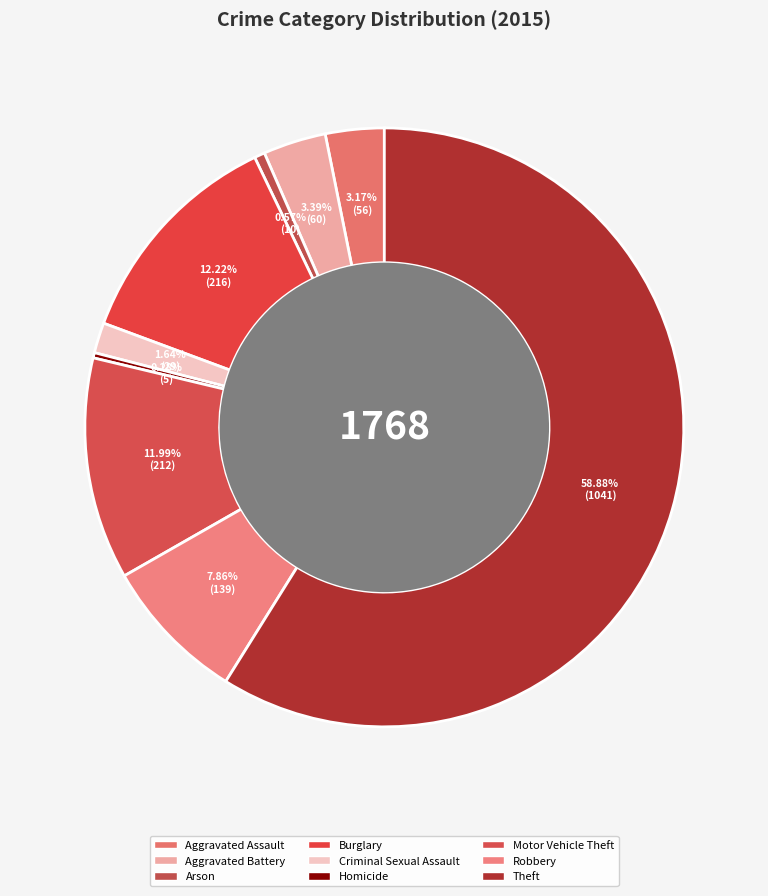

Count the number of slices in the pie.

9